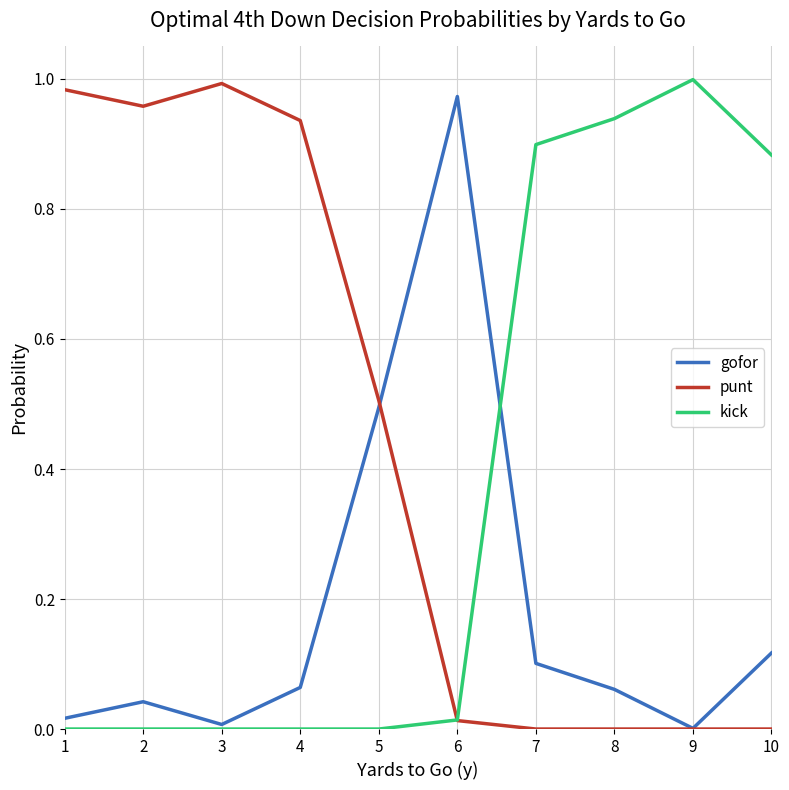

List the series in order of their overall mean, highest first.

punt, kick, gofor